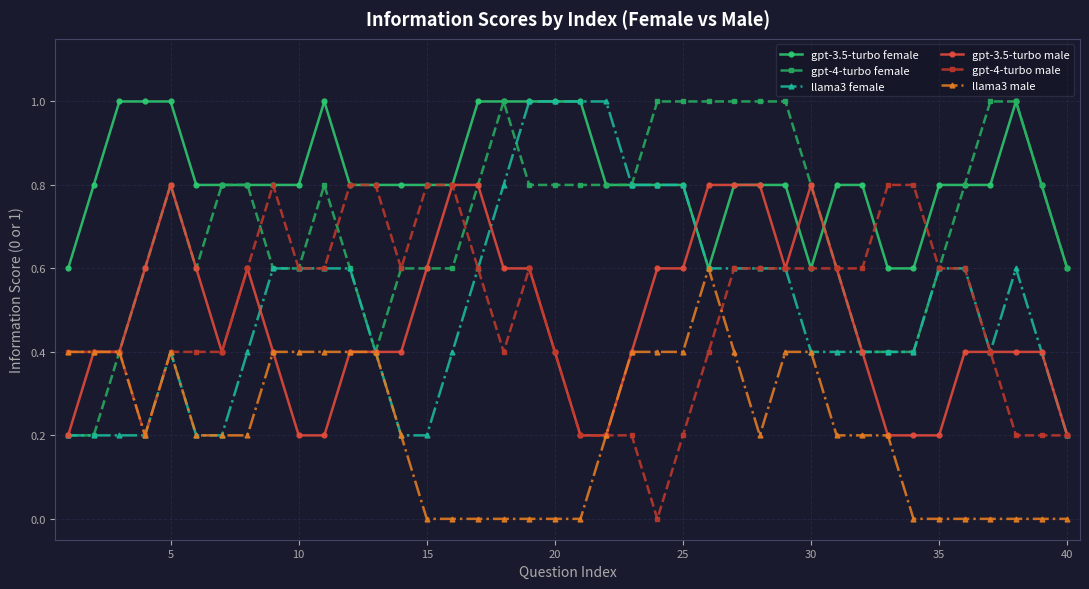

What is the greatest value displayed?

1.0